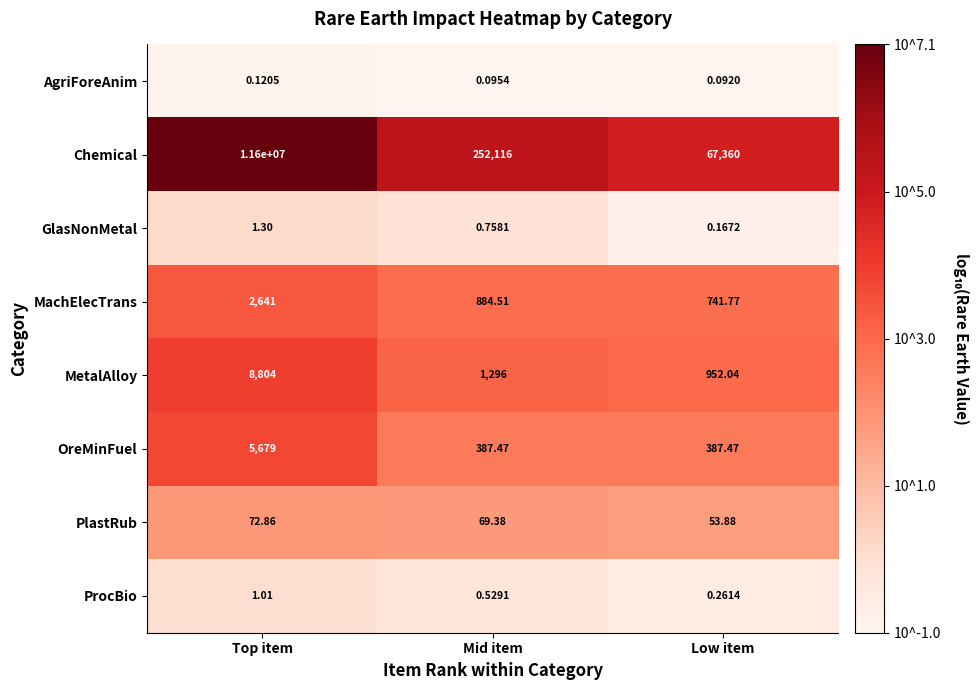

At which category is the sum across all series the highest?

Top item